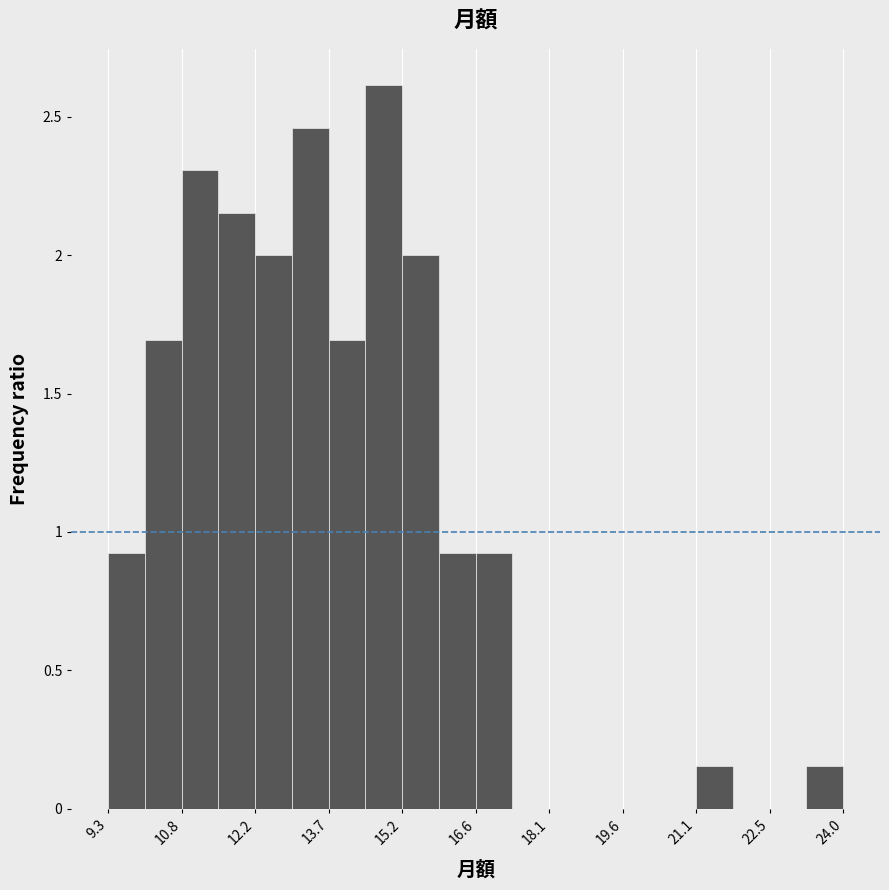

Around what value on the x-axis is the tallest bar? Give the approximate position of its centre, as read against the axis.

14.8